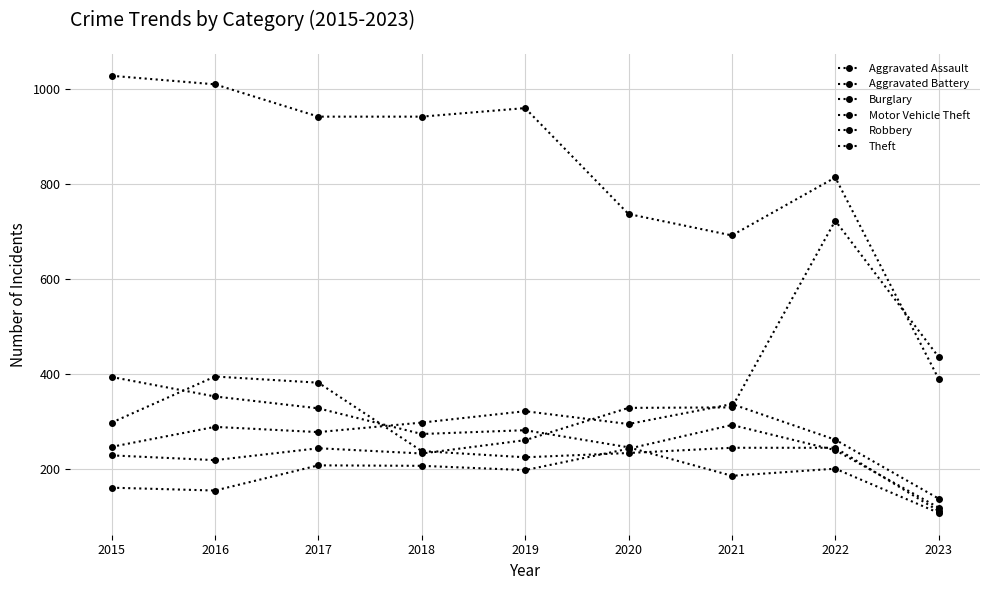

What is the maximum value shown in the chart?

1027